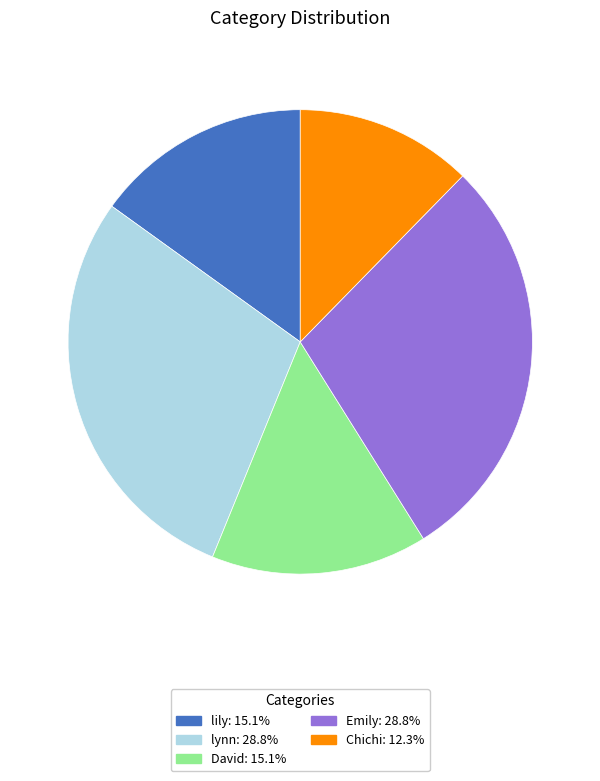

Is the sum of David and lily greater than half?

No